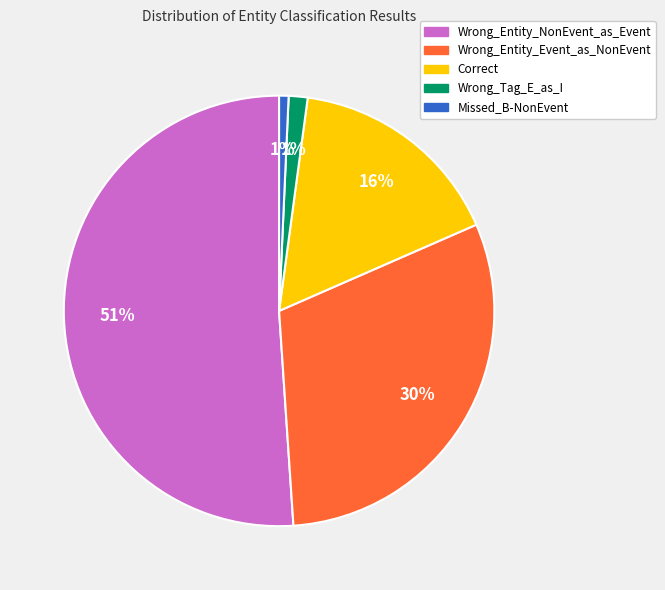

To the nearest percent, what is the average slice percentage?

20%